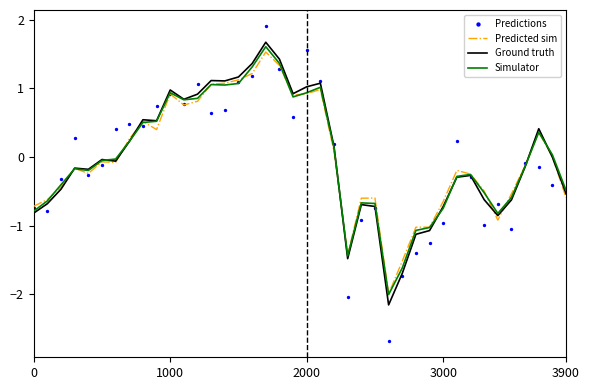

What are all the series names shown in the legend?

Predicted sim, Ground truth, Simulator, Predictions